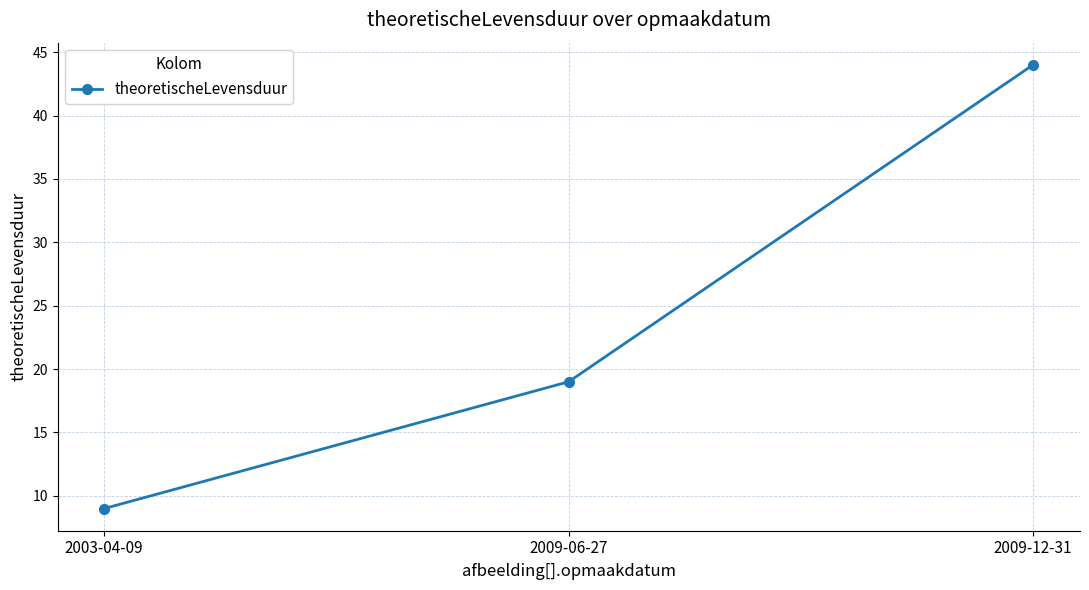

How many values are below 19?

1